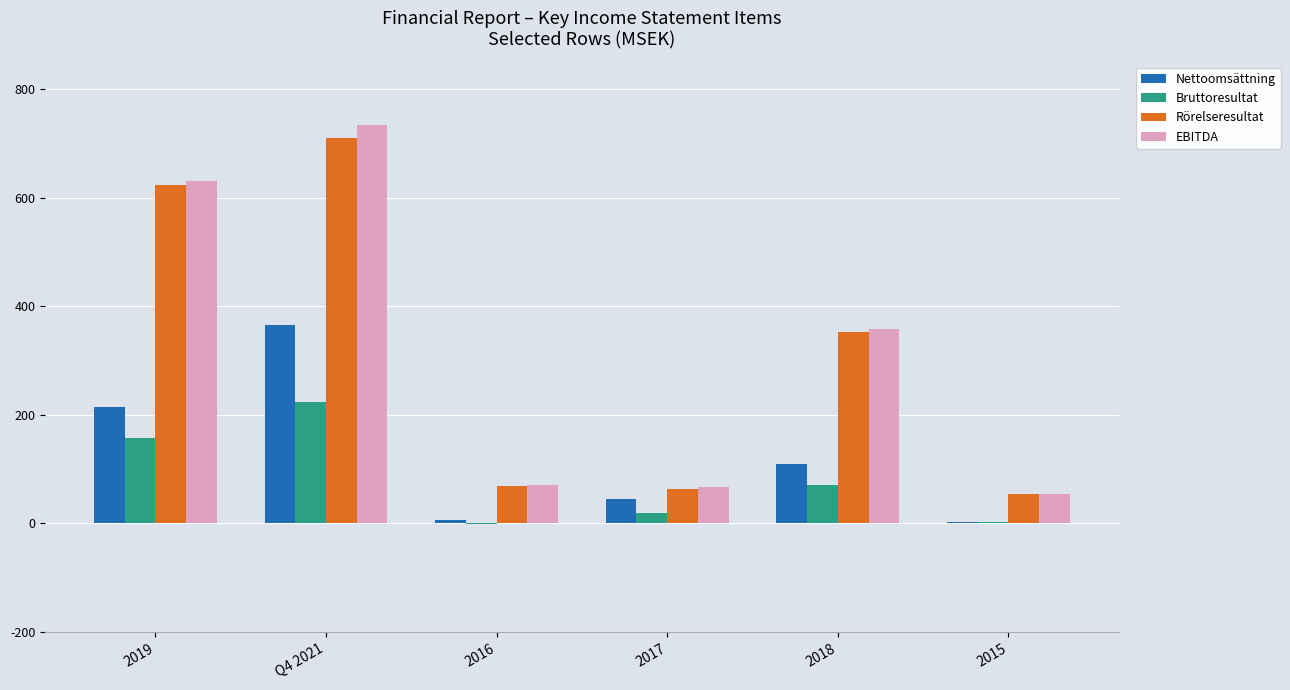

Which category has the highest value across all series?

Q4 2021